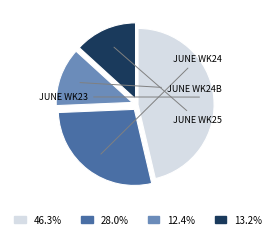

Does 46.3% represent more than half of the total?

No